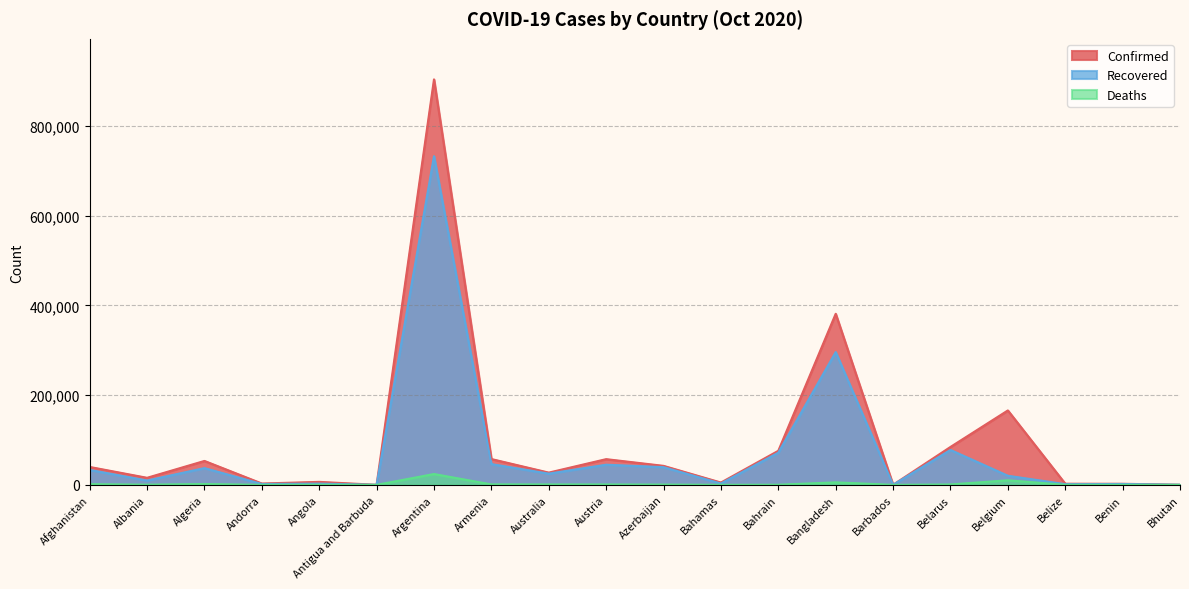

How many series are shown in this chart?

3